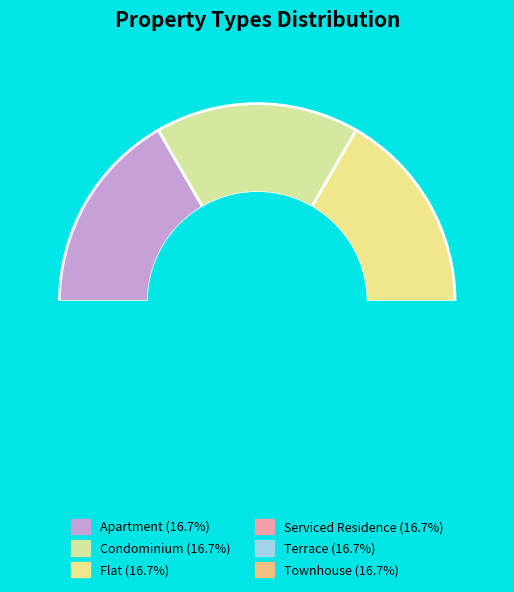

Which slice is the smallest?

Apartment